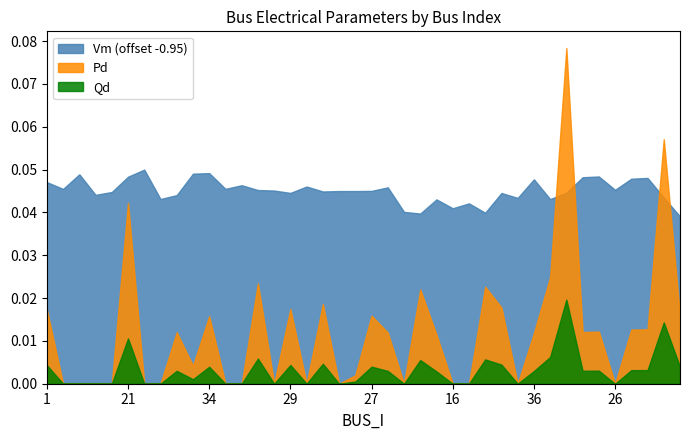

Does the chart display data point markers on the line(s)?

No